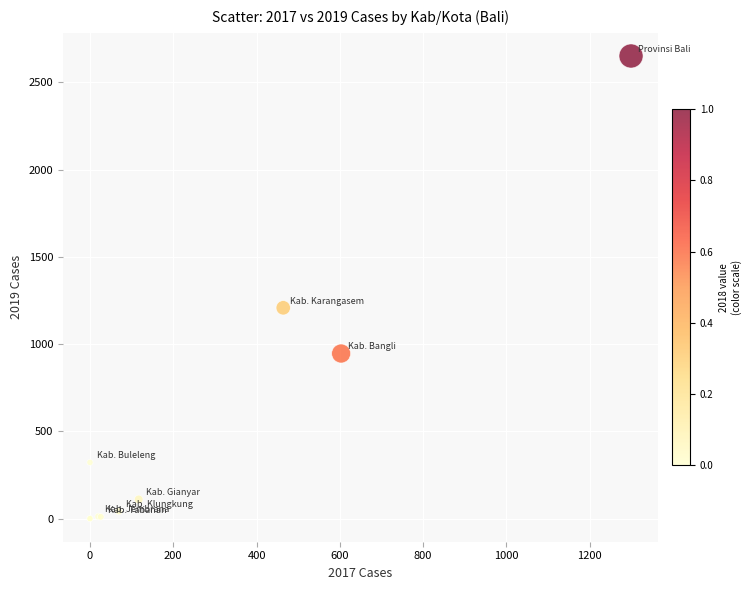

What Y value in the scatter plot is closest to 1325?

1208